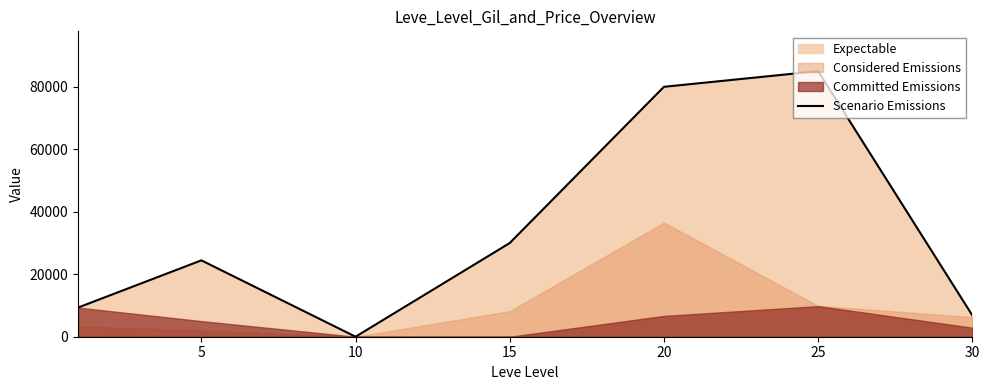

Does the chart have visible grid lines?

No